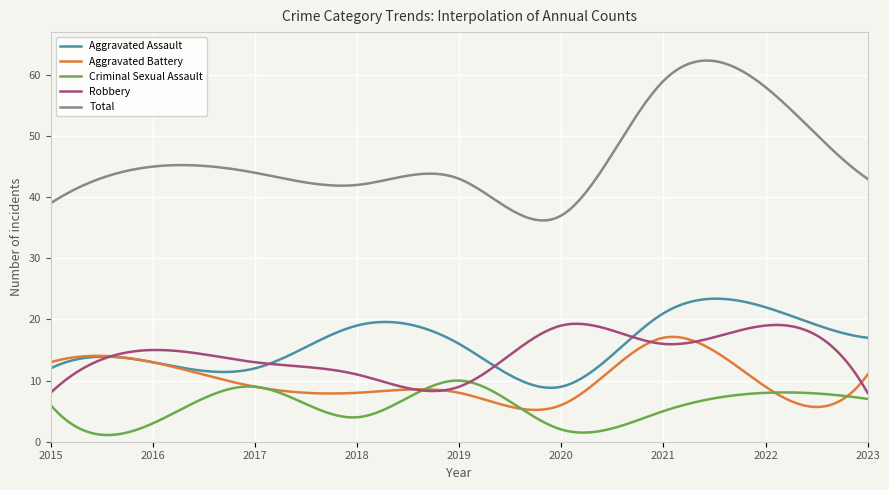

What is the greatest value displayed?

62.4